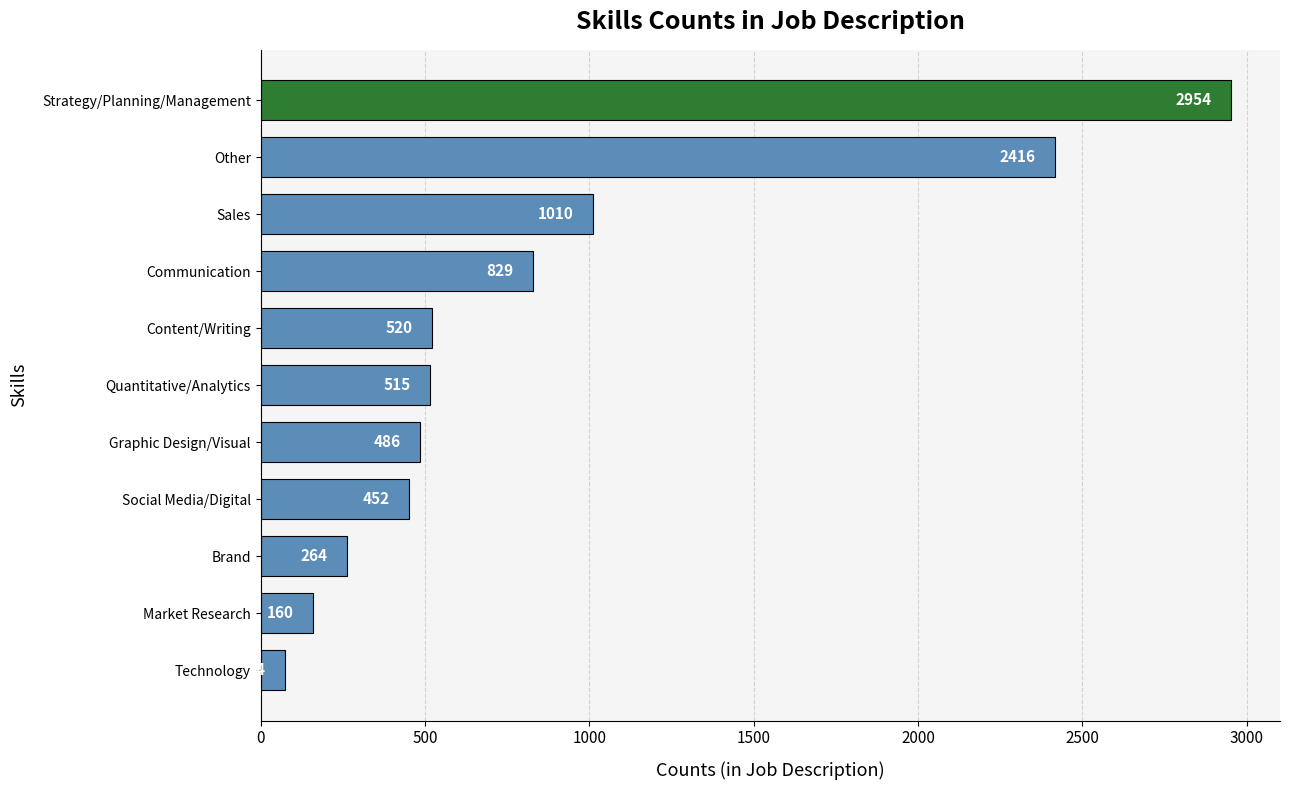

Are the bars horizontal?

Yes